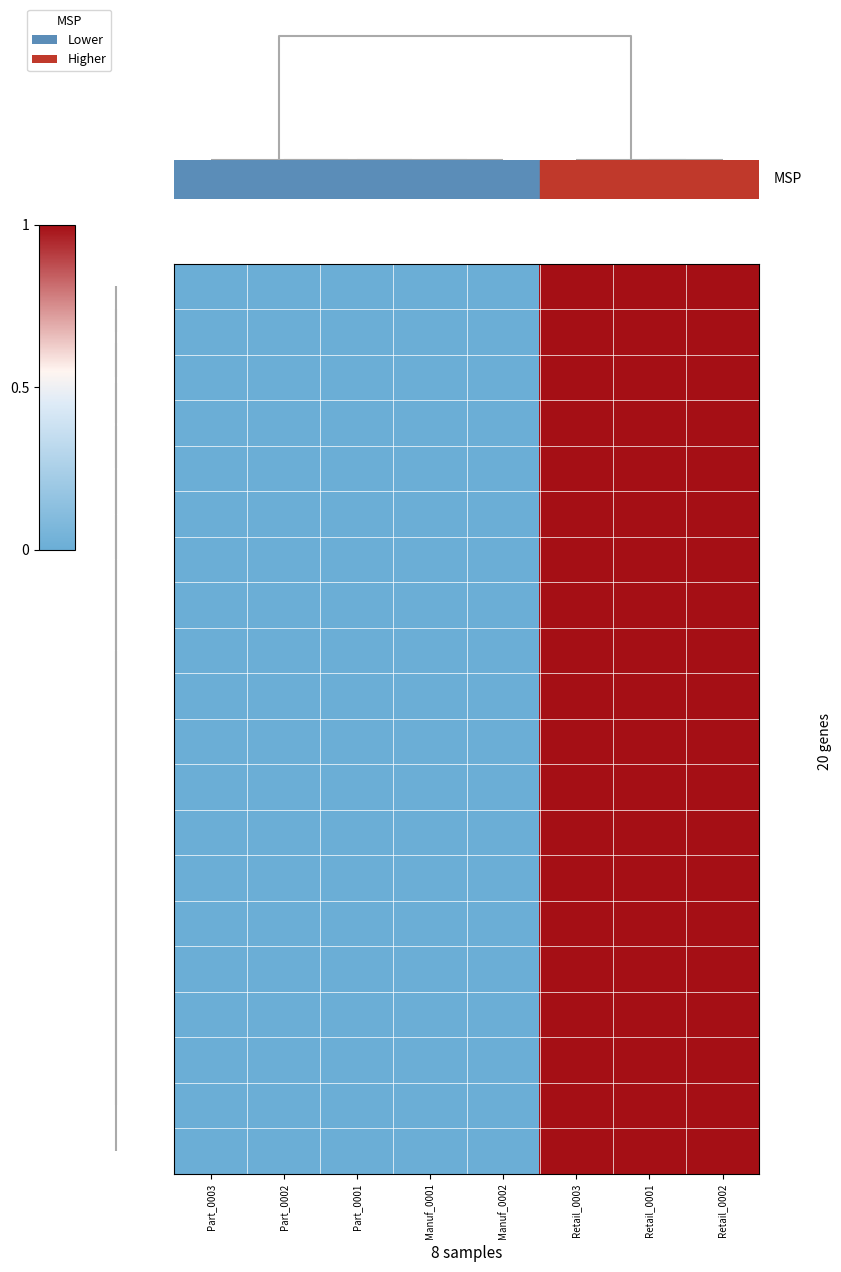

What is the greatest value displayed?

1